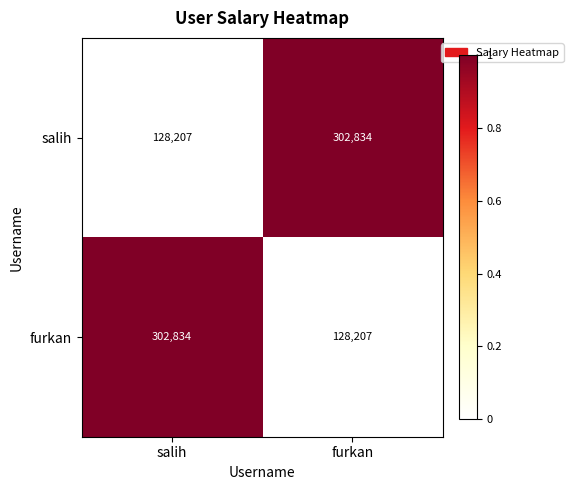

True or false: salih has a value of 449560 at furkan.

False